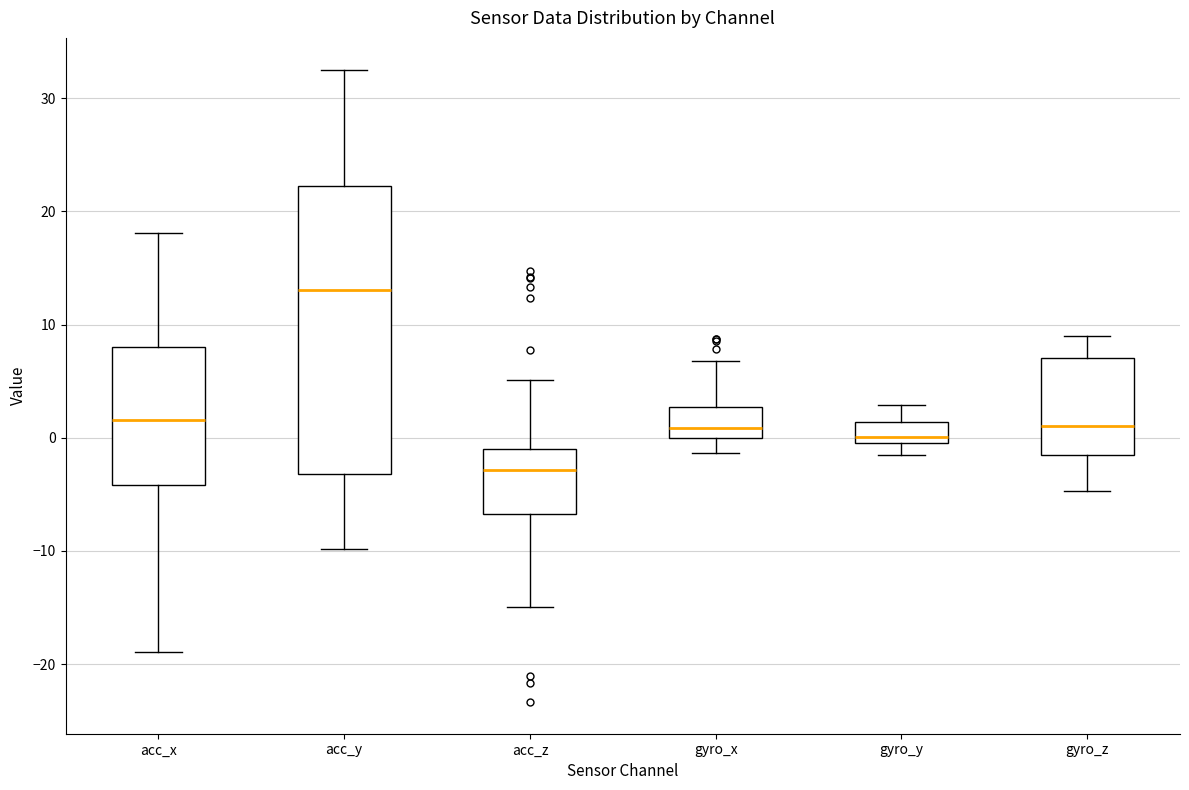

Reading left to right, transcribe this box plot: for each box, give where its median line is, the range the box spans, and where its two whiskers end, as read against the y-axis. The values are not printed on the chart, so give them approximately, as read against the axis.

acc_x: median 2, box -4 to 8, whiskers -19 to 18
acc_y: median 13, box -3 to 22, whiskers -10 to 33
acc_z: median -3, box -7 to -1, whiskers -15 to 5
gyro_x: median 1, box 0 to 3, whiskers -1 to 7
gyro_y: median 0 (just above the box's lower edge), box 0 to 1, whiskers -2 to 3
gyro_z: median 1, box -2 to 7, whiskers -5 to 9